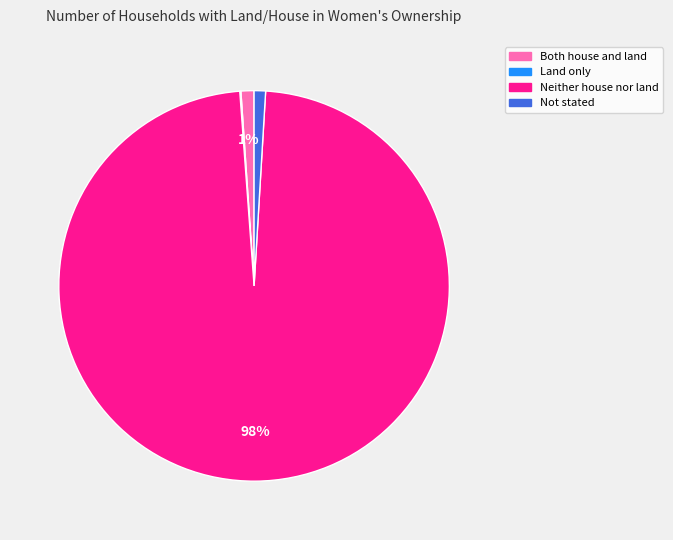

Combined, do Not stated and Both house and land account for over 50%?

No